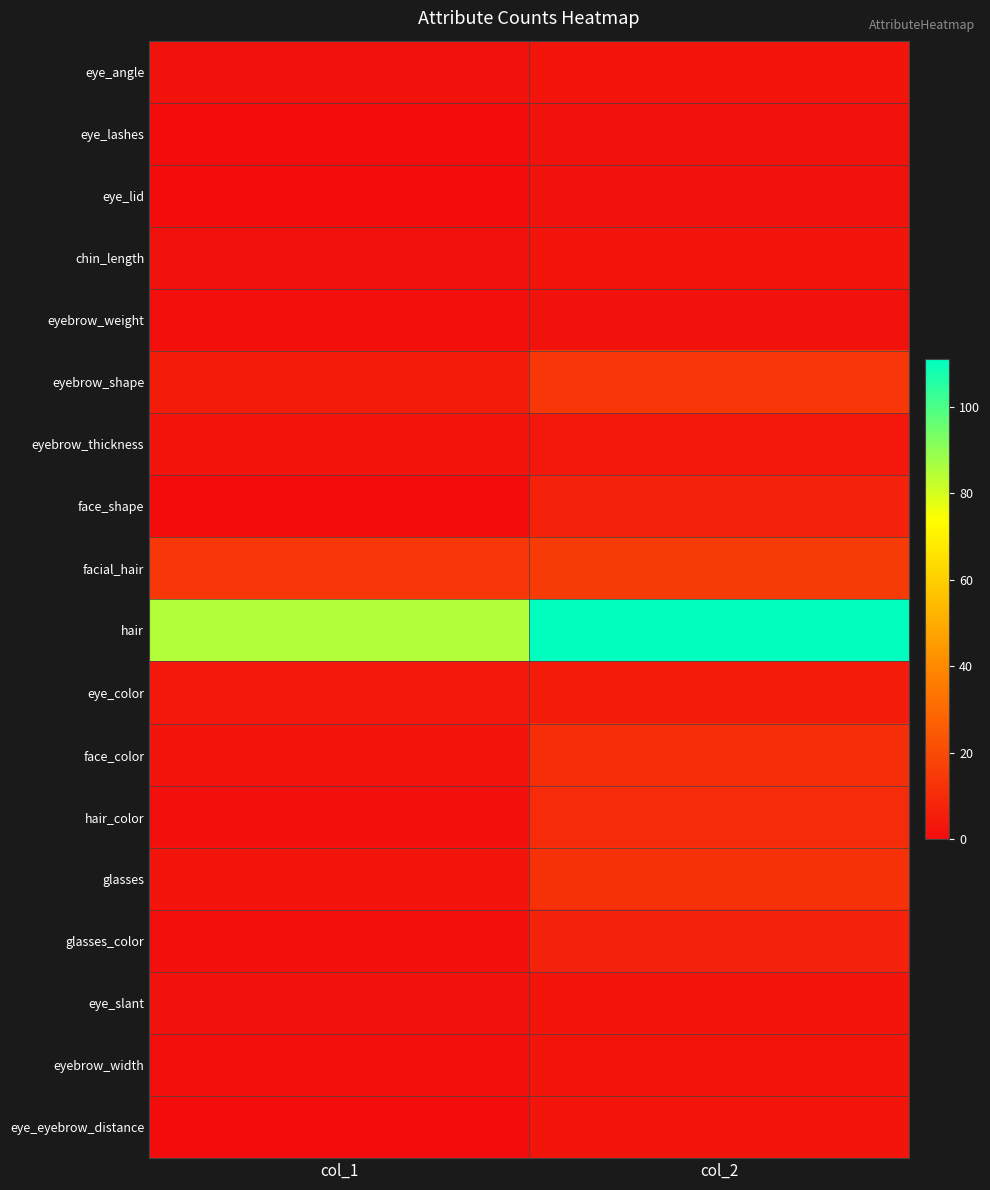

Reading left to right, extract all data points from this chart.

eye_angle: col_1=2	col_2=3
eye_lashes: col_1=0	col_2=2
eye_lid: col_1=0	col_2=2
chin_length: col_1=2	col_2=3
eyebrow_weight: col_1=1	col_2=2
eyebrow_shape: col_1=5	col_2=14
eyebrow_thickness: col_1=3	col_2=4
face_shape: col_1=0	col_2=7
facial_hair: col_1=14	col_2=15
hair: col_1=85	col_2=111
eye_color: col_1=4	col_2=5
face_color: col_1=3	col_2=11
hair_color: col_1=1	col_2=10
glasses: col_1=3	col_2=12
glasses_color: col_1=1	col_2=7
eye_slant: col_1=2	col_2=3
eyebrow_width: col_1=1	col_2=3
eye_eyebrow_distance: col_1=0	col_2=3